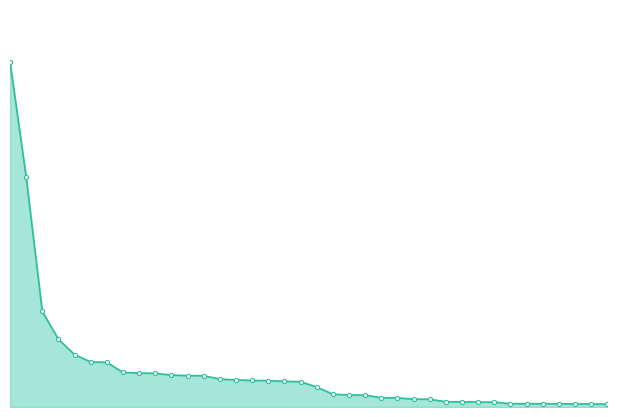

What is the sum of all values?

96.8